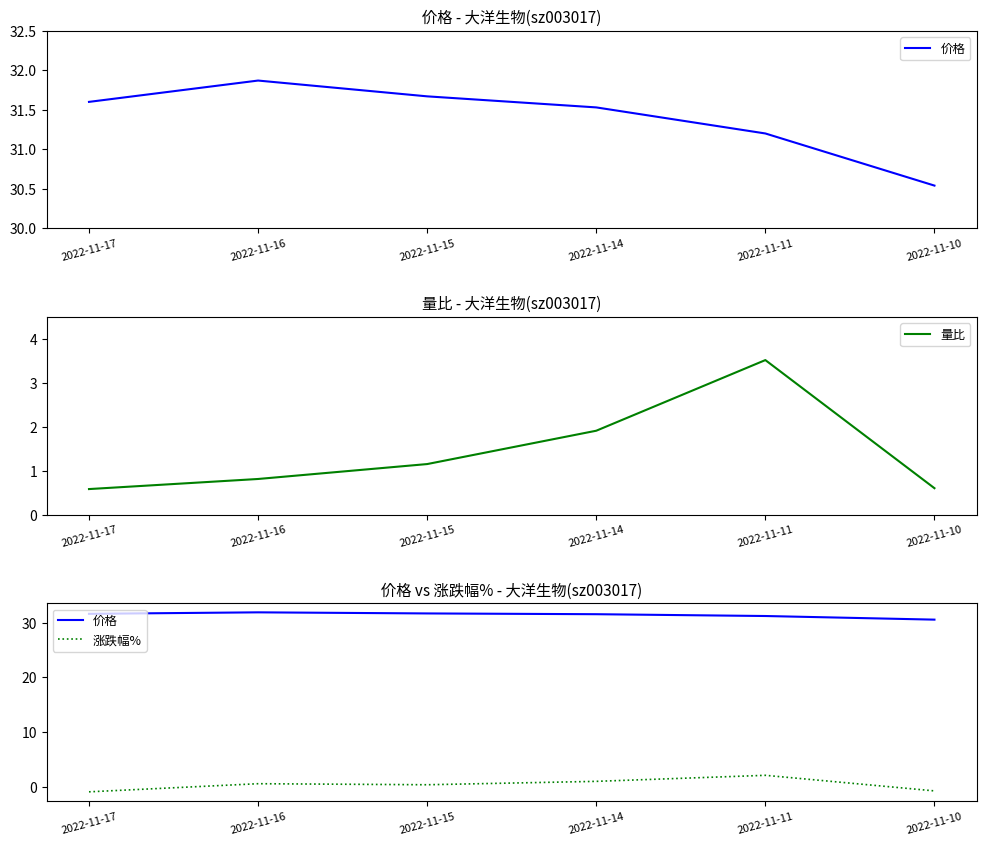

How many values in 涨跌幅% are above zero?

4